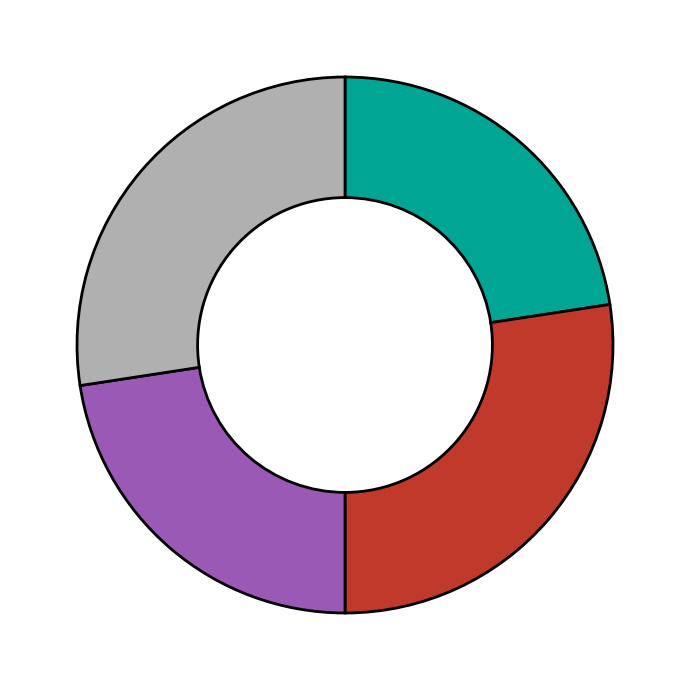

Is there any slice that represents more than half of the pie?

No